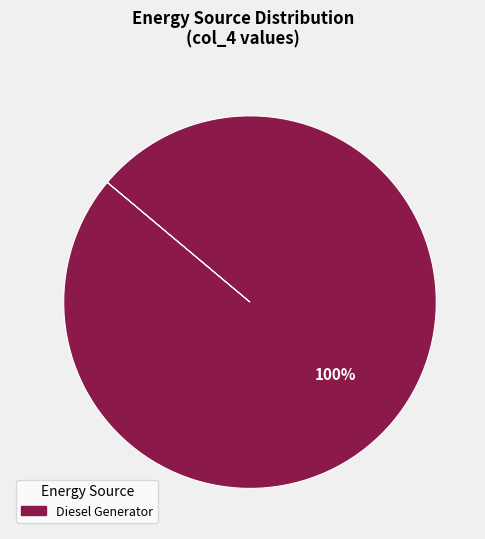

Rank the categories by value from lowest to highest.

Diesel Generator